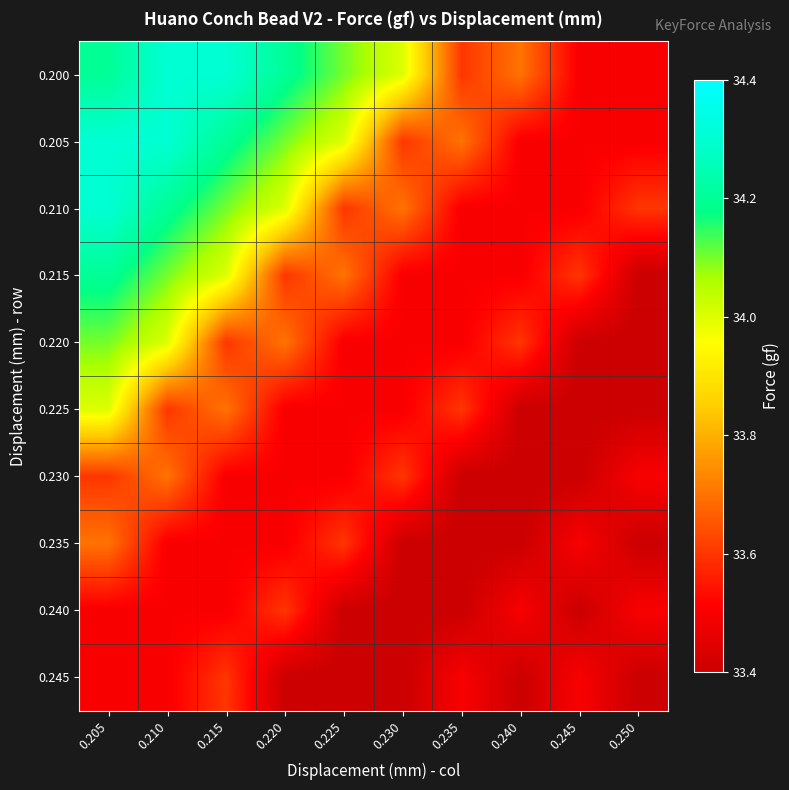

Rank the series at 0.220 from lowest to highest value.

0.245, 0.225, 0.230, 0.235, 0.215, 0.240, 0.220, 0.210, 0.205, 0.200